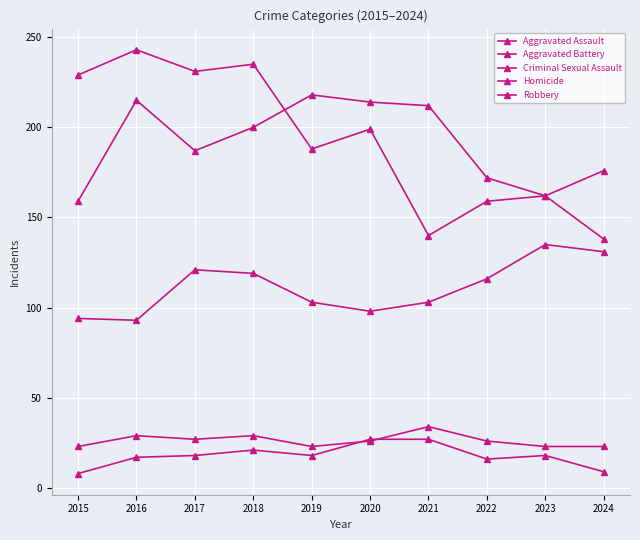

Does the chart have visible grid lines?

Yes